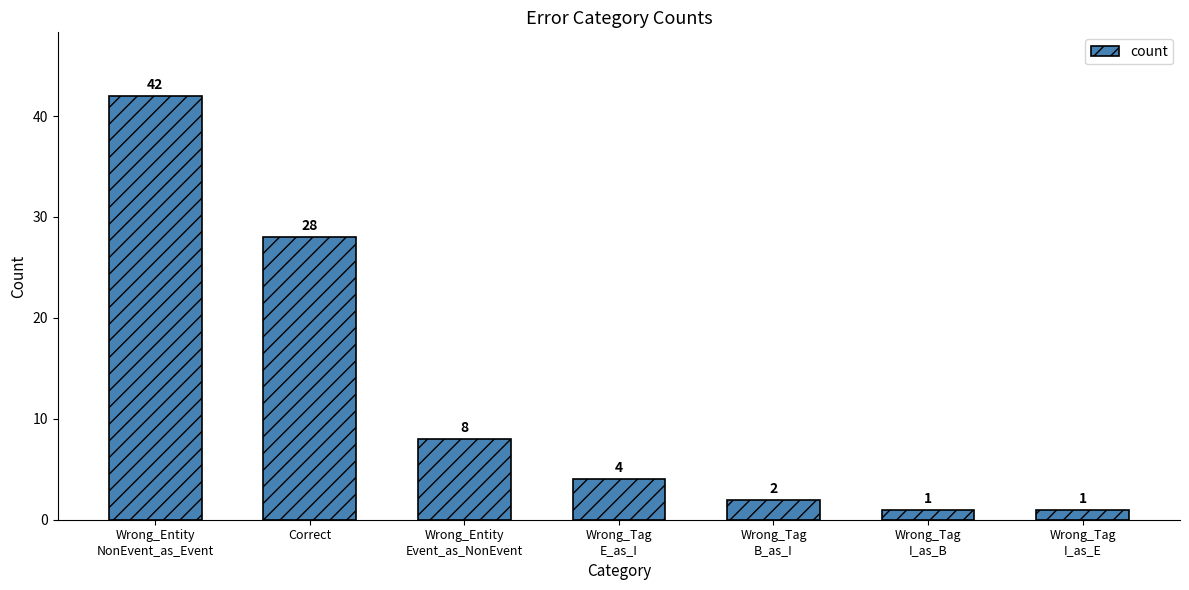

What is the sum of all values?

86